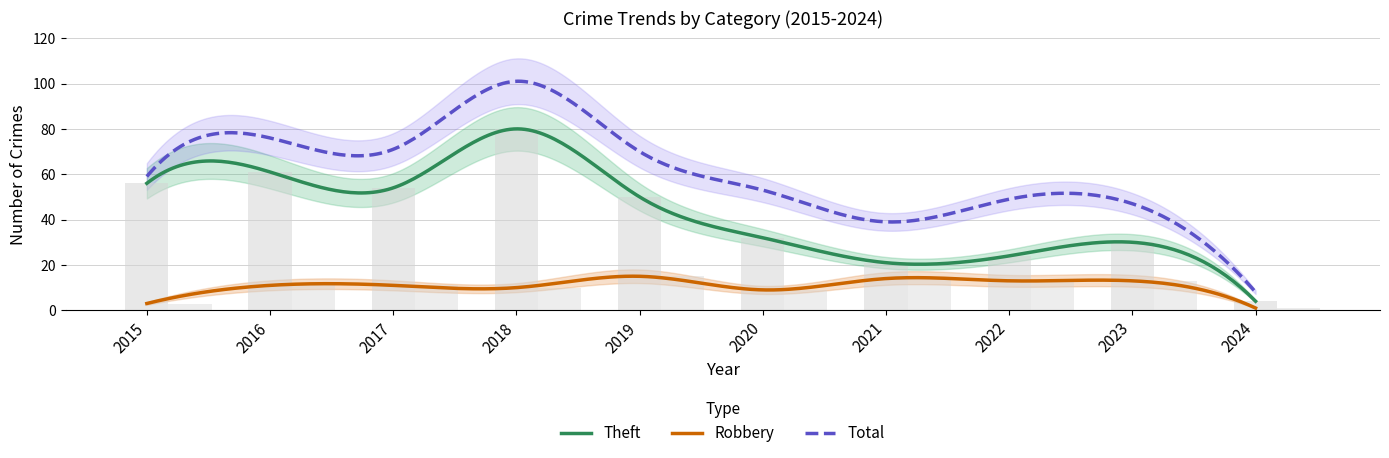

Is it true that Robbery equals 11 at 2016?

True